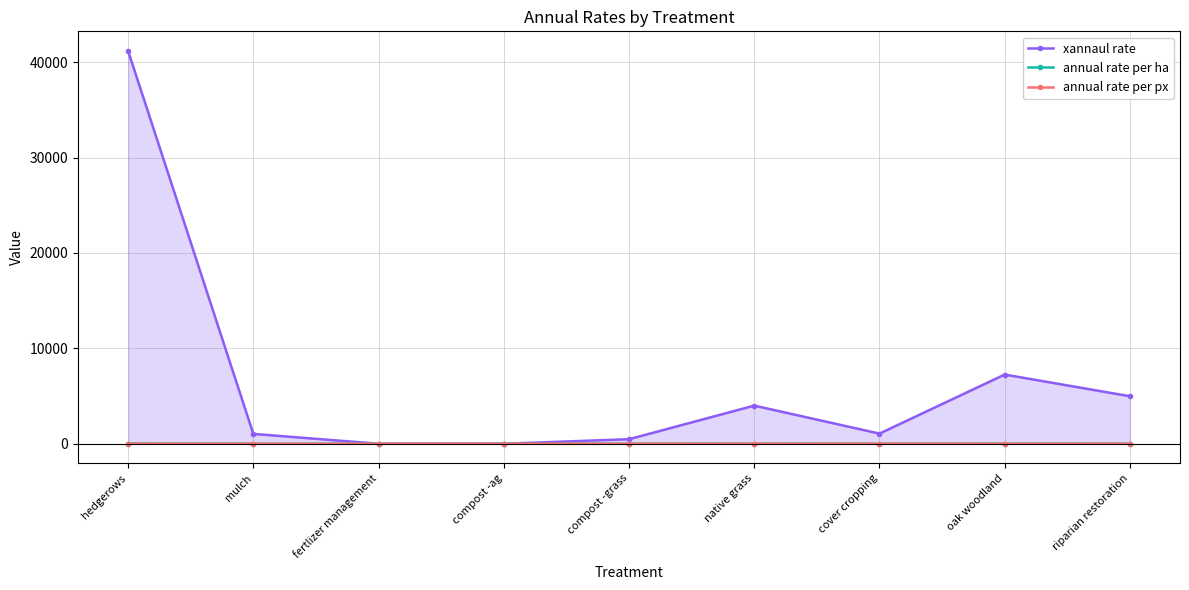

What is the difference between the xannaul rate values at oak woodland and cover cropping?

6188.3